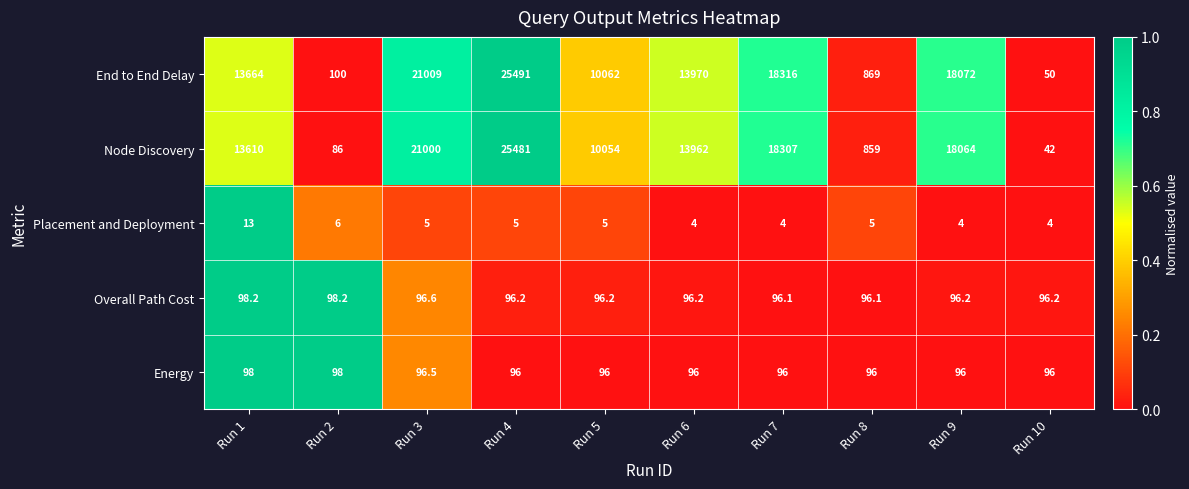

What is the spread (max minus min) of values at Run 7?

18312.0